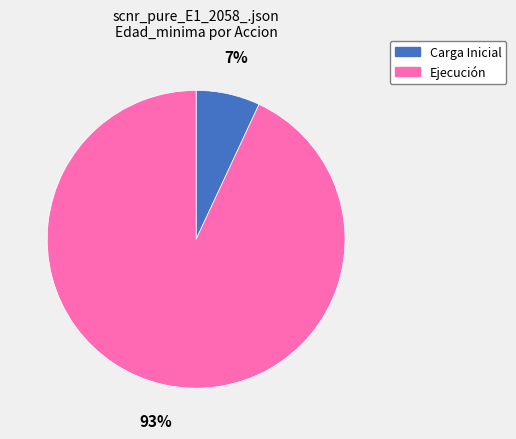

Is the sum of Ejecución and Carga Inicial greater than half?

Yes